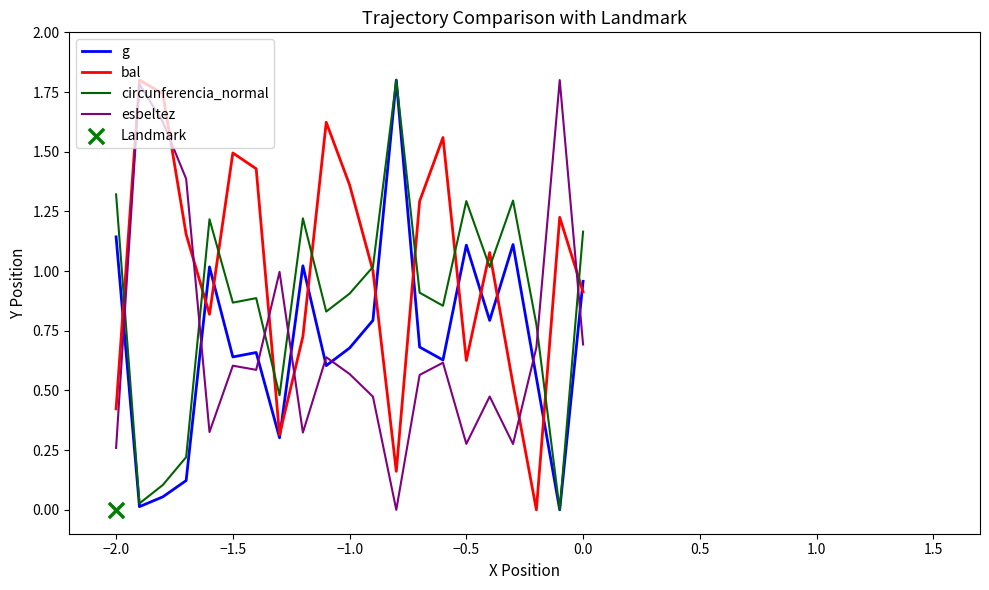

Which series has the largest total across all categories?

bal